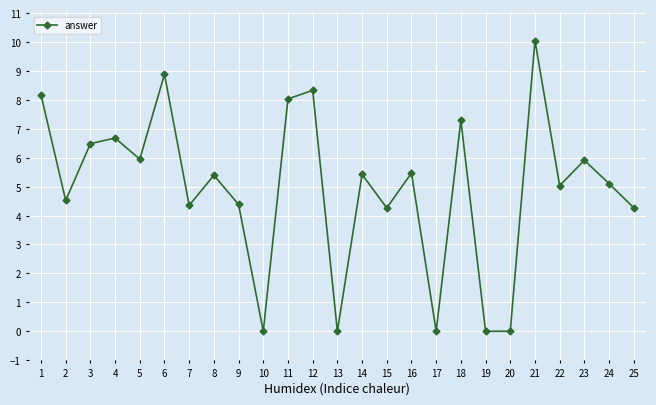

Reading left to right, what are all the values shown in this chart?

8.2	4.5	6.5	6.7	5.9	8.9	4.4	5.4	4.4	0.0	8.0	8.3	0.0	5.4	4.3	5.5	0.0	7.3	0.0	0.0	10.0	5.0	5.9	5.1	4.3